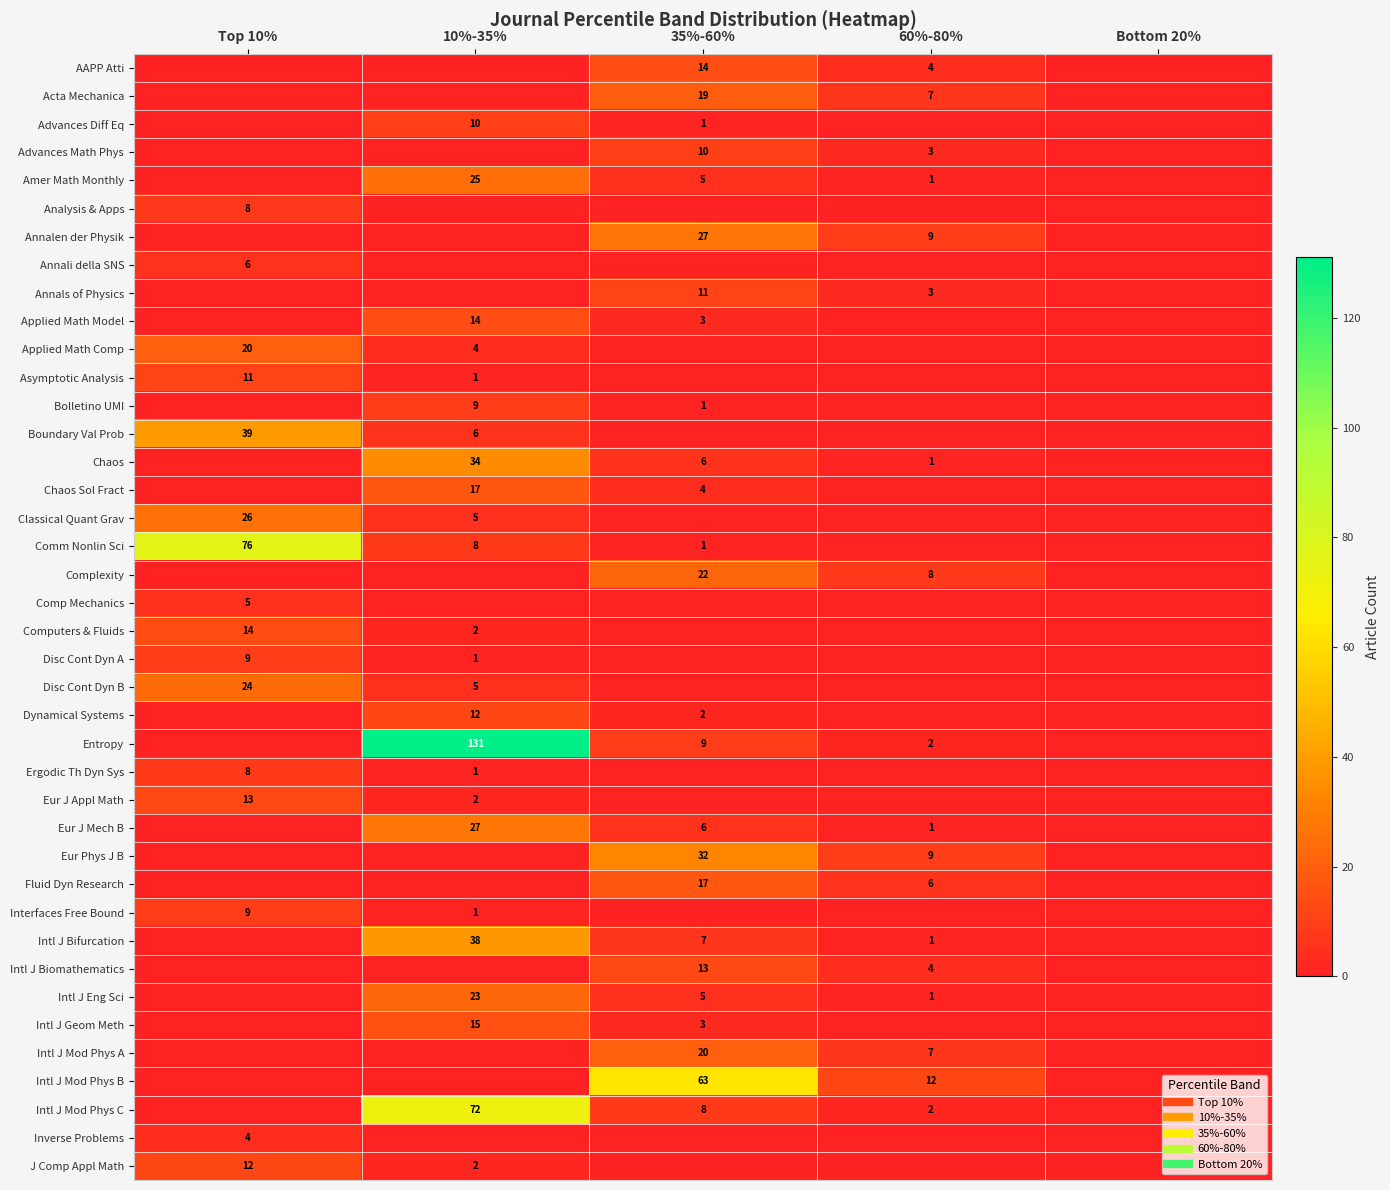

Which series has the widest spread of values?

Entropy